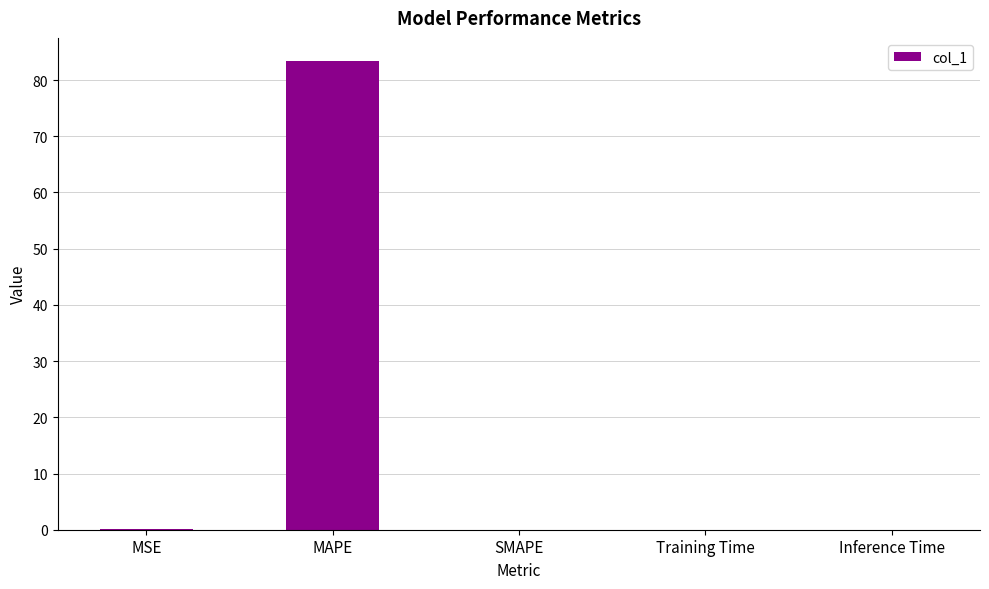

What is the difference between the values at MAPE and SMAPE?

83.3